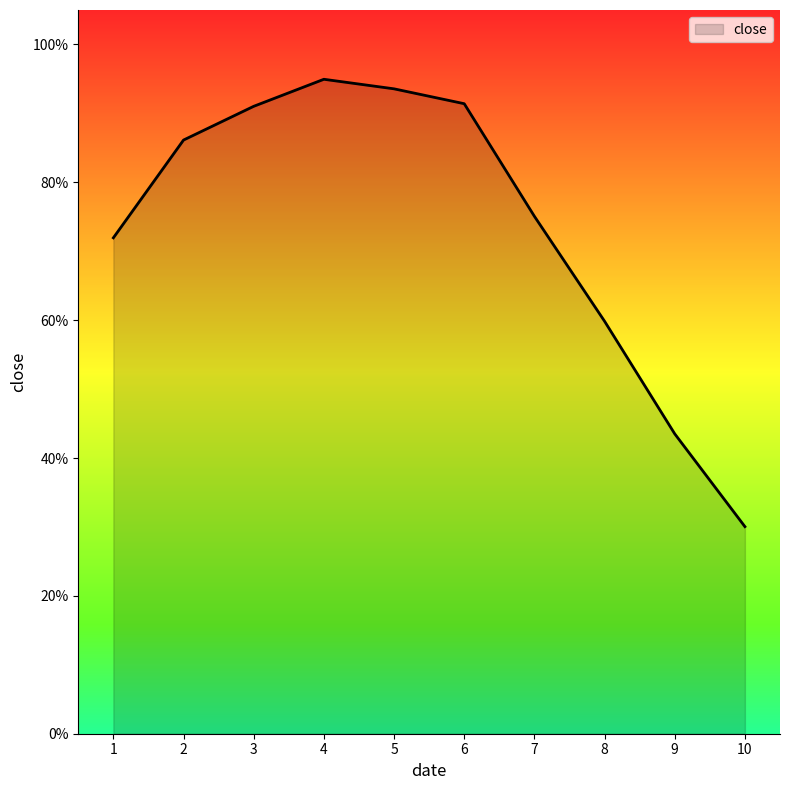

What is the average value?

0.7